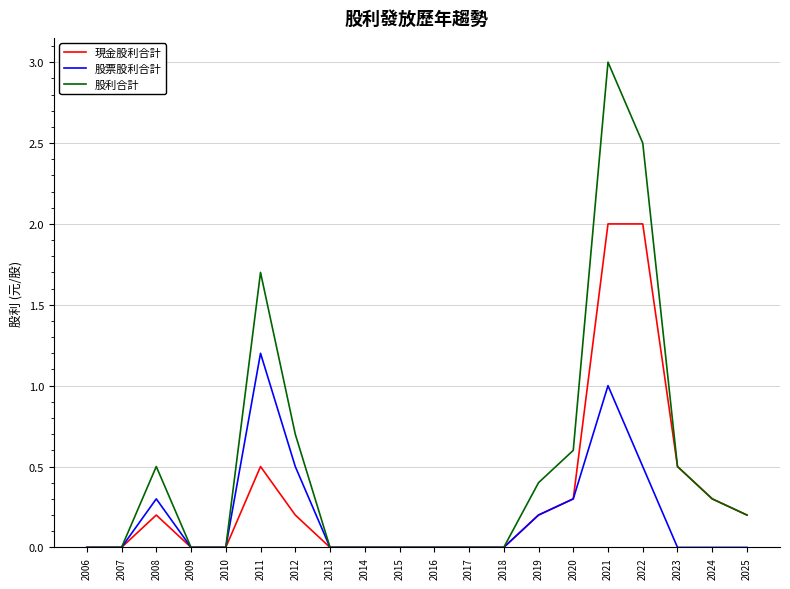

Count the number of categories in the chart.

20